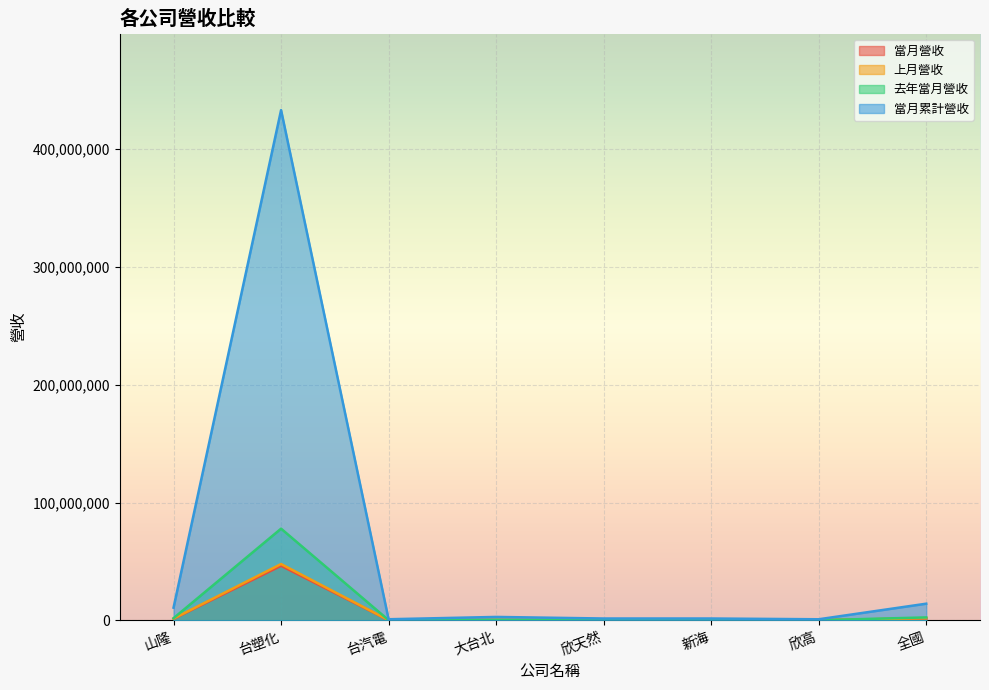

The 上月營收 series shows 149308 at 新海. True or false?

True